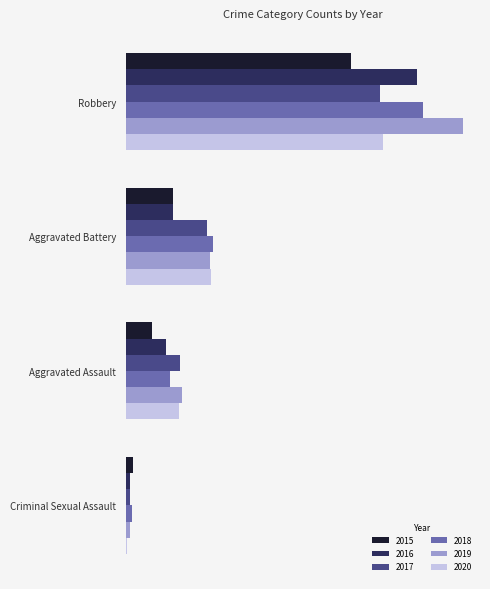

Is the value of 2020 at Aggravated Assault greater than the value of 2019 at Robbery?

No